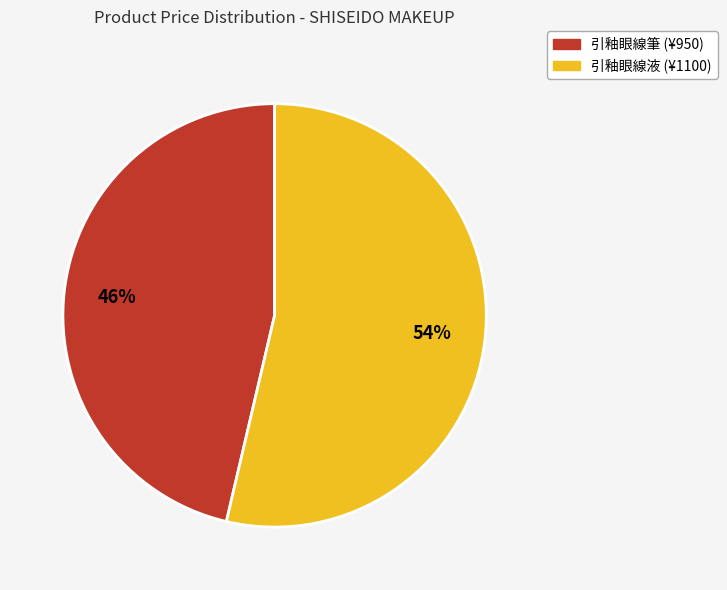

Rank the categories by value from lowest to highest.

引釉眼線筆, 引釉眼線液